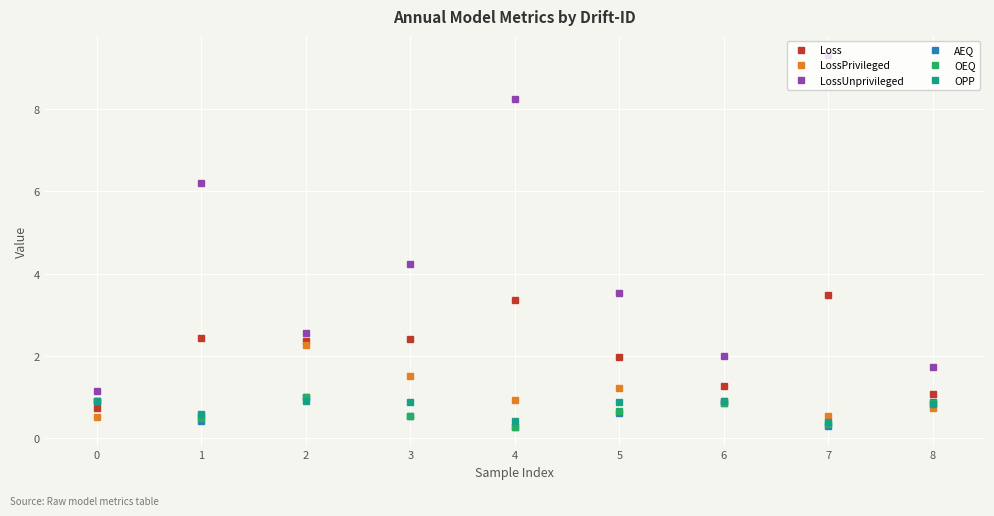

Where is LossUnprivileged nearest to the value 5?

3